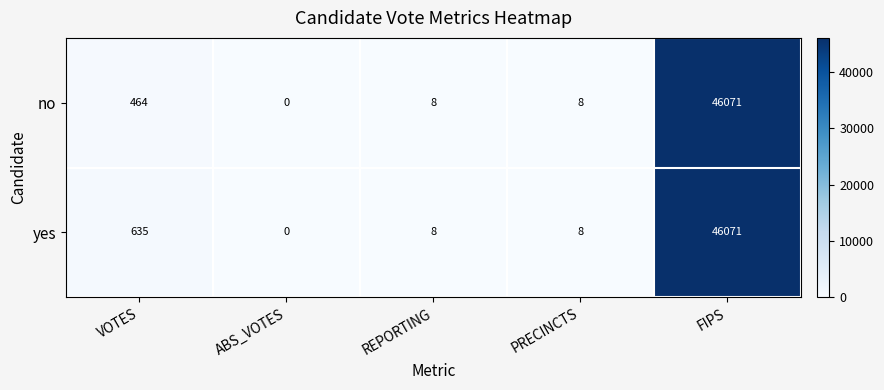

What is the sum of all no values?

46551